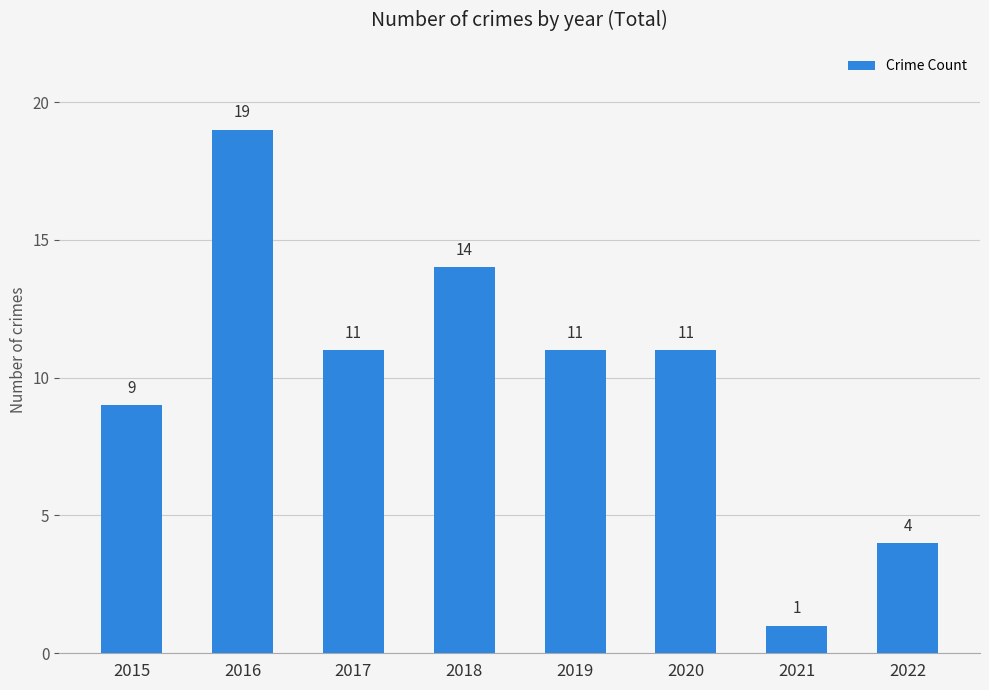

Where does the data first go above 11?

2016